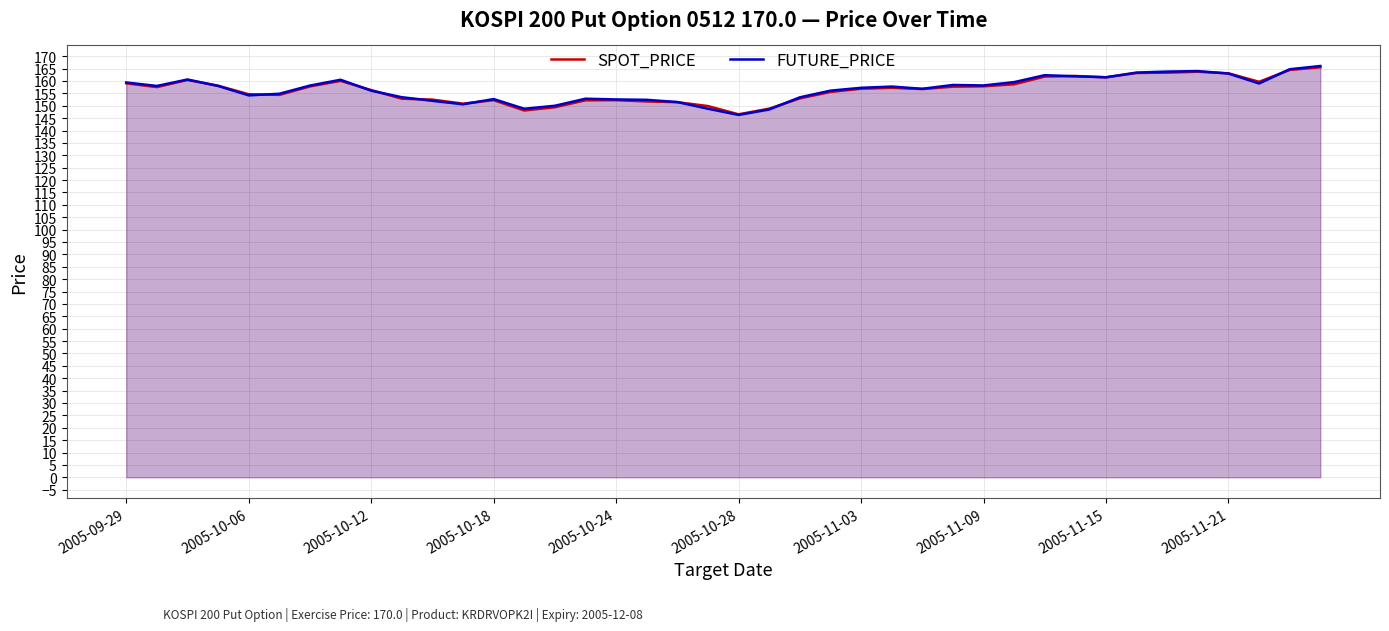

Is the value of SPOT_PRICE at 2005-11-09 greater than the value of FUTURE_PRICE at 2005-10-06?

Yes